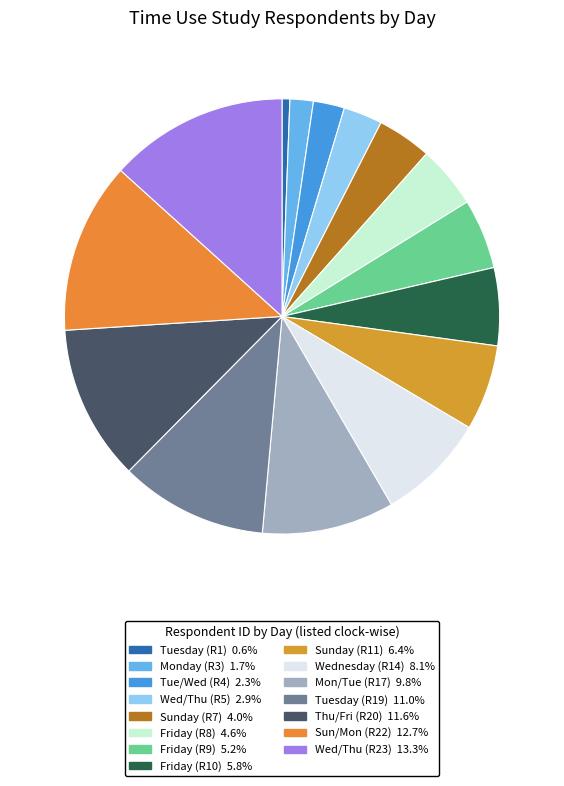

To the nearest percent, what is the average slice percentage?

7%